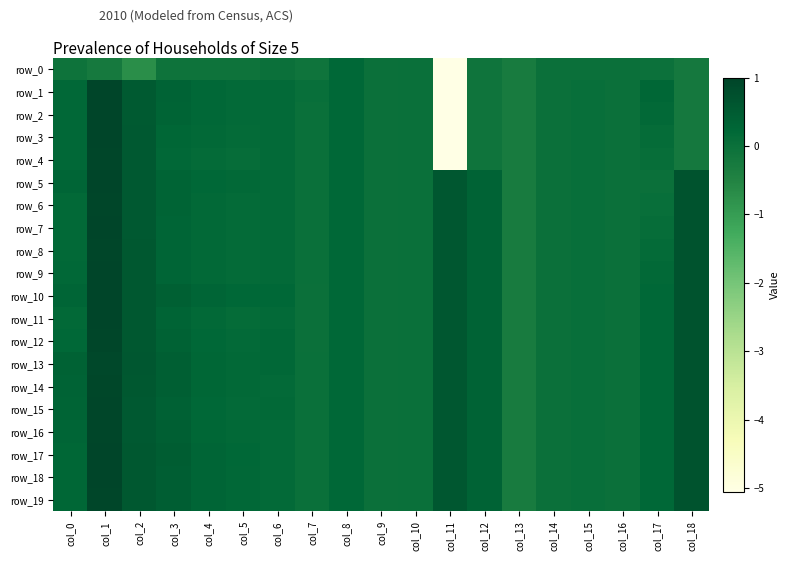

How many data points does each series have?

19